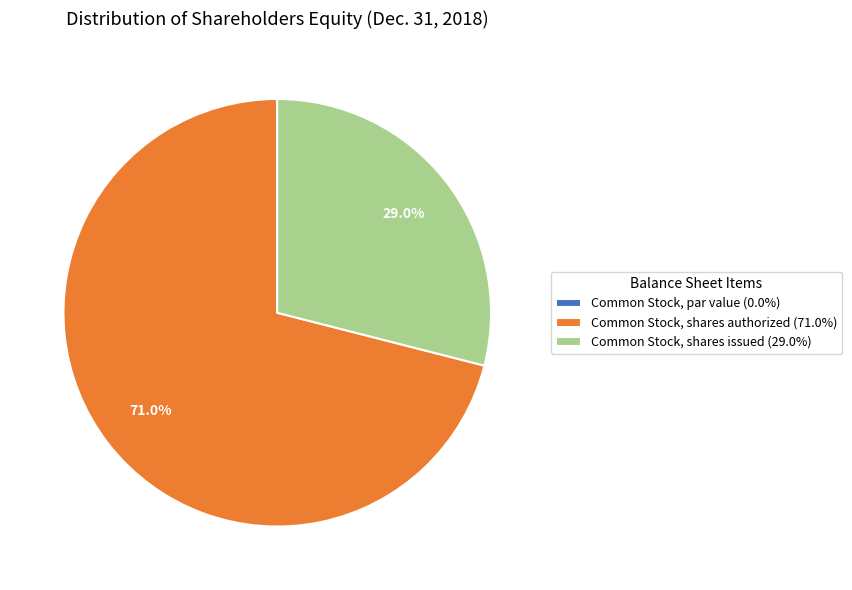

What percentage is NOT represented by Common Stock, shares issued?

71.0%